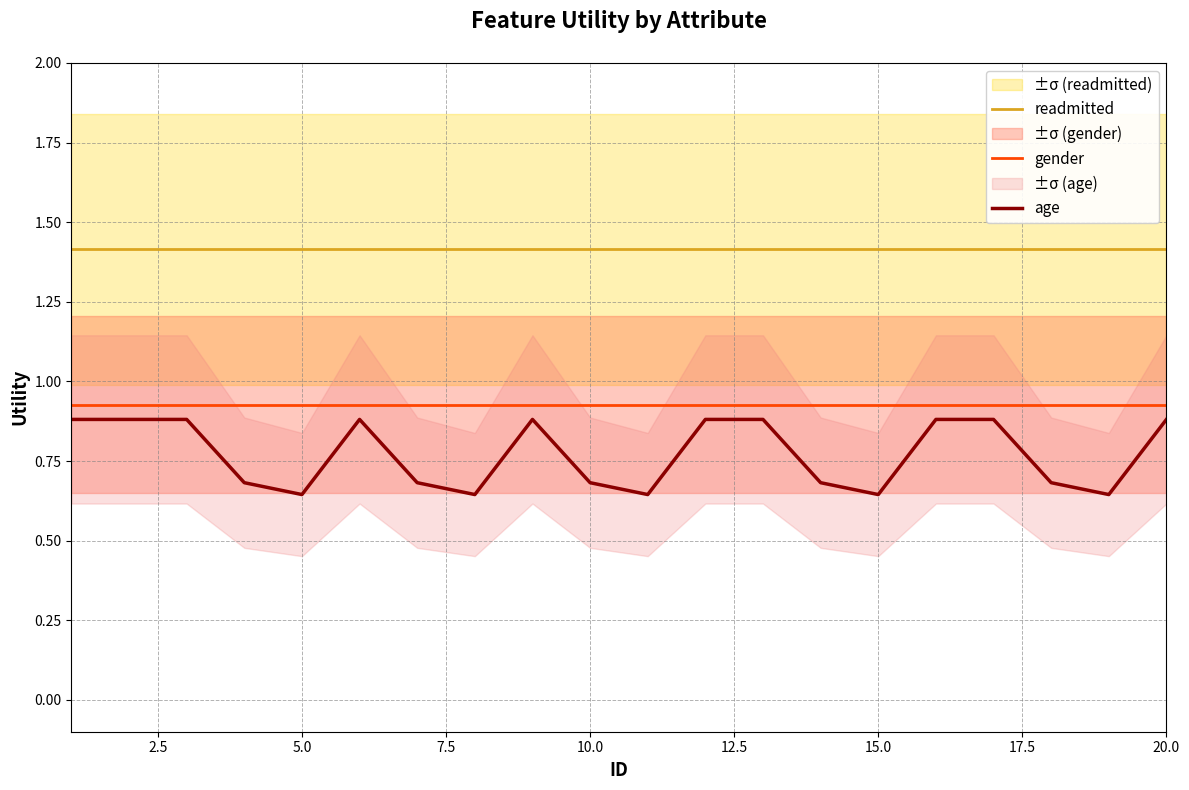

What is the maximum value for readmitted?

1.4